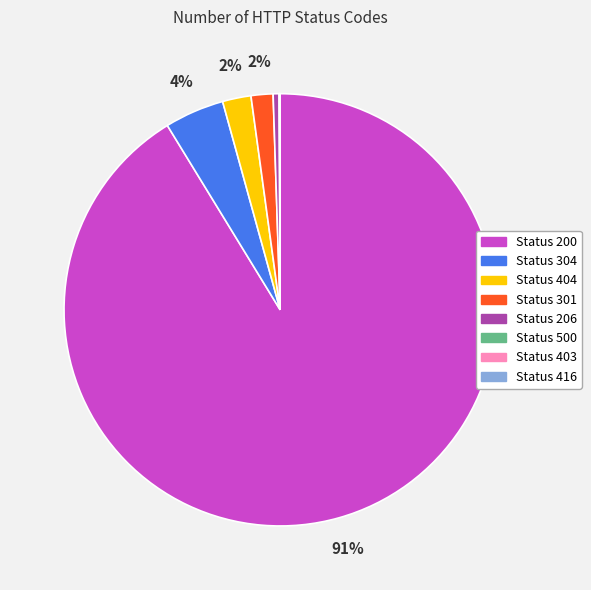

Is there a majority slice in this chart?

Yes